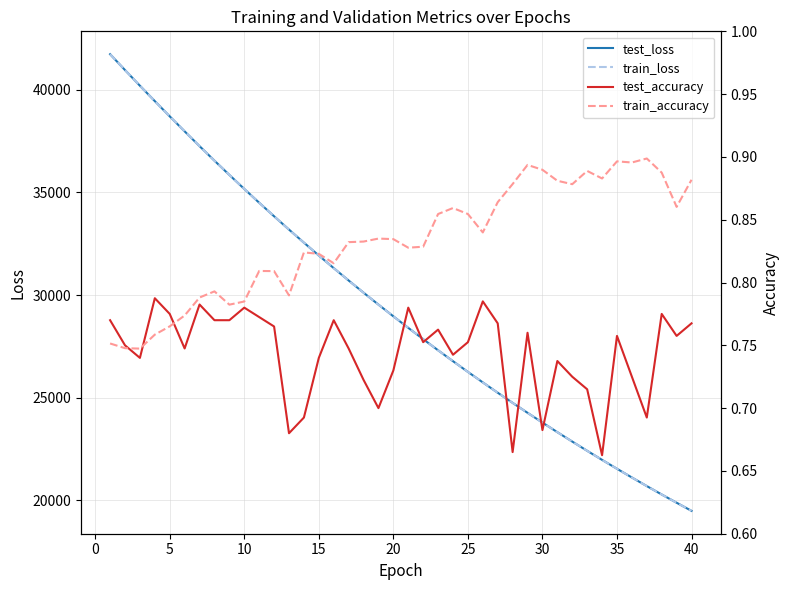

Does the chart have visible grid lines?

Yes